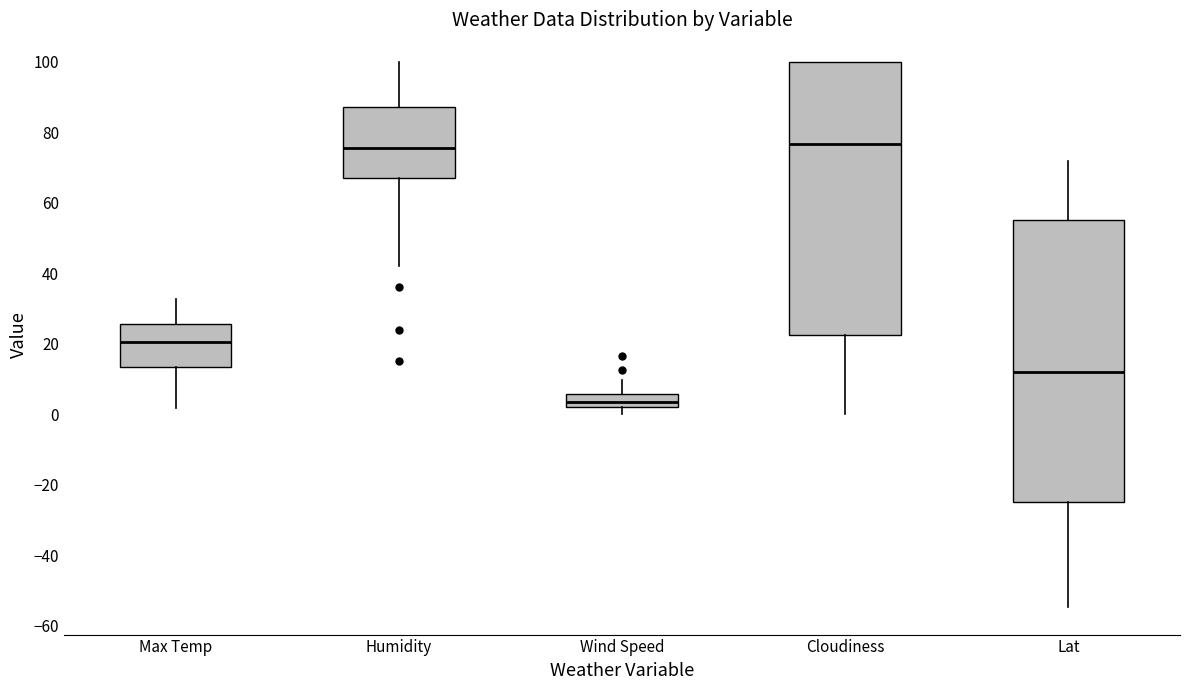

Reading left to right, transcribe this box plot: for each box, give where its median line is, the range the box spans, and where its two whiskers end, as read against the y-axis. The values are not printed on the chart, so give them approximately, as read against the axis.

Max Temp: median 20, box 14 to 26, whiskers 2 to 32
Humidity: median 76, box 68 to 88, whiskers 42 to 100
Wind Speed: median 4, box 2 to 6, whiskers 0 to 10
Cloudiness: median 76, box 22 to 100, whiskers 0 to 100
Lat: median 12, box -24 to 54, whiskers -54 to 72